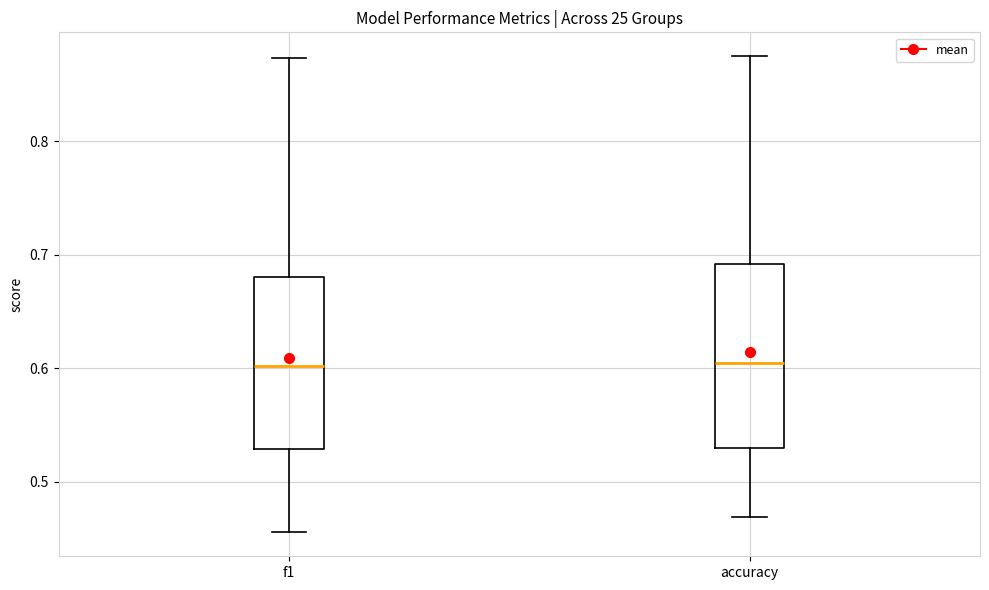

Reading left to right, transcribe this box plot: for each box, give where its median line is, the range the box spans, and where its two whiskers end, as read against the y-axis. The values are not printed on the chart, so give them approximately, as read against the axis.

f1: median 0.60, box 0.53 to 0.68, whiskers 0.46 to 0.87
accuracy: median 0.60, box 0.53 to 0.69, whiskers 0.47 to 0.88